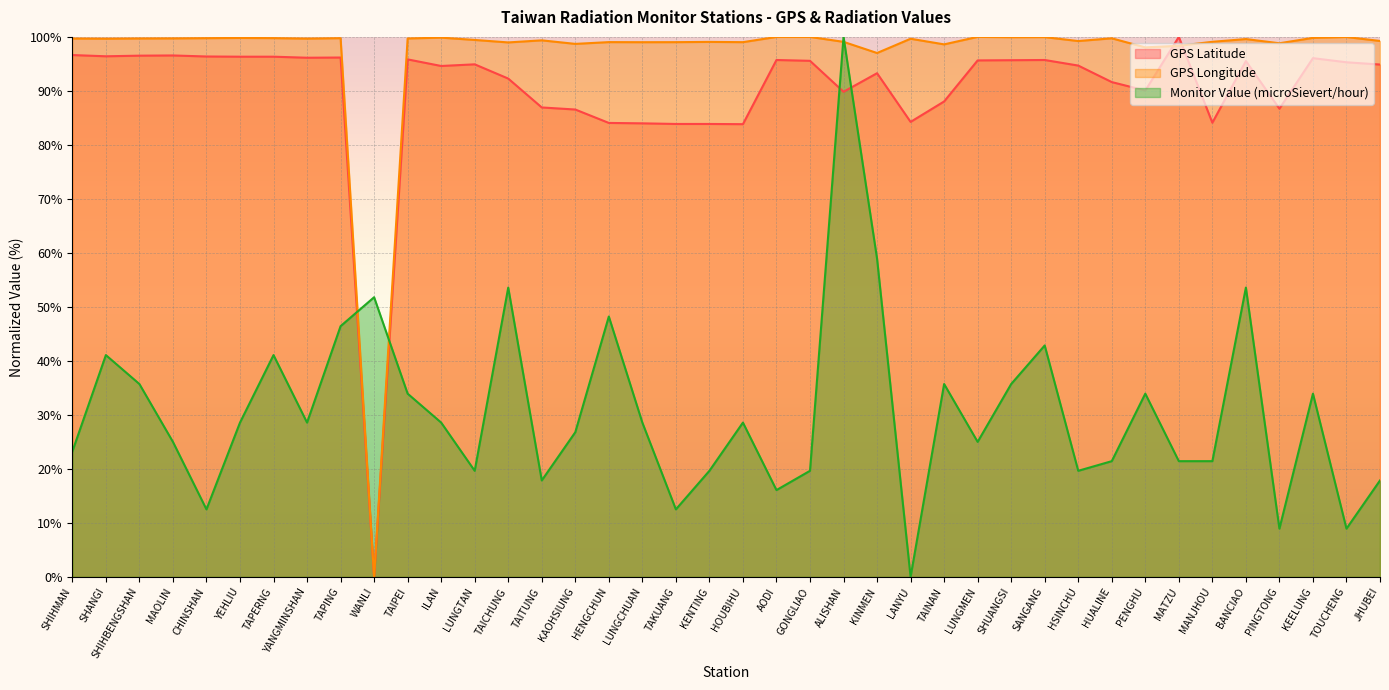

Which series has the widest spread of values?

GPS Latitude